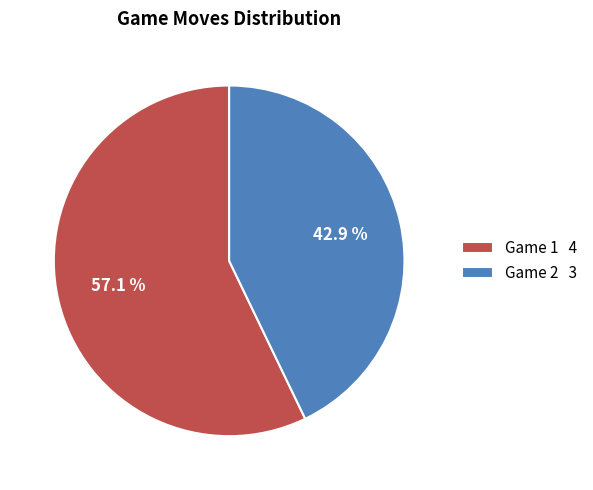

What is the total percentage of Game 1 and Game 2?

100.0%